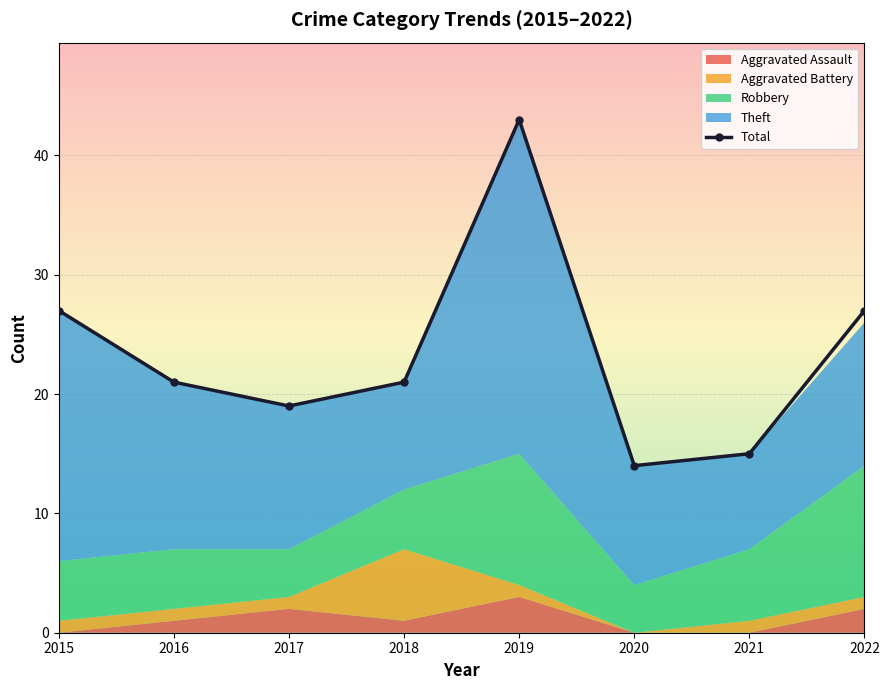

True or false: the data shows 47 at 2022.

False